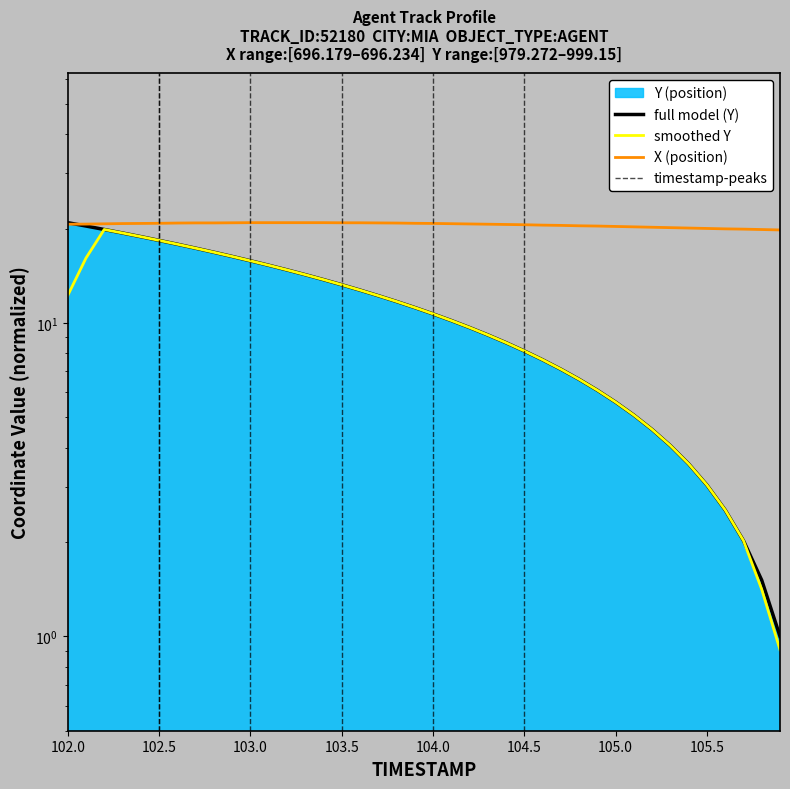

What is the average value of the X series?

20.6